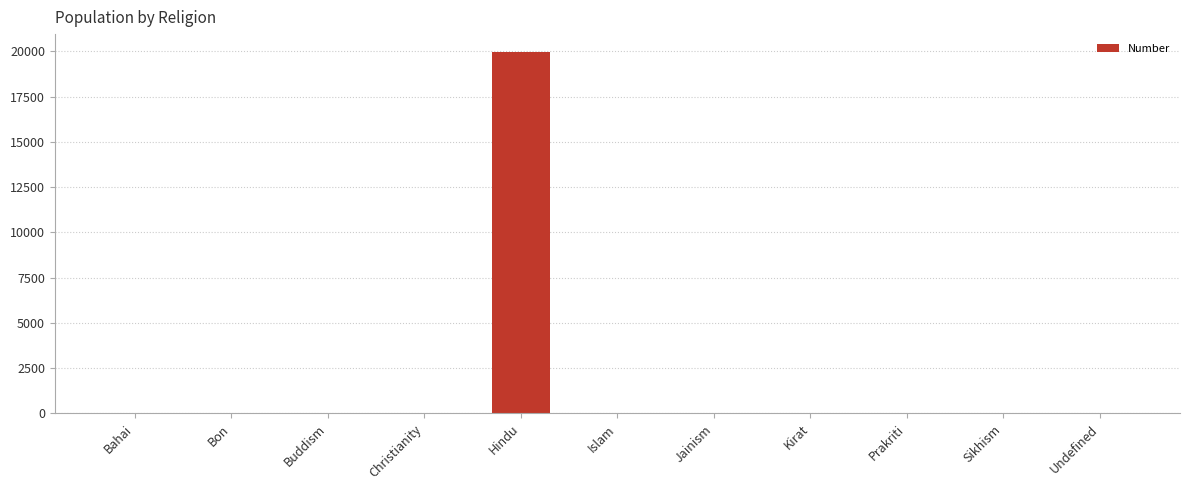

At which category does the chart reach its peak across all series?

Hindu